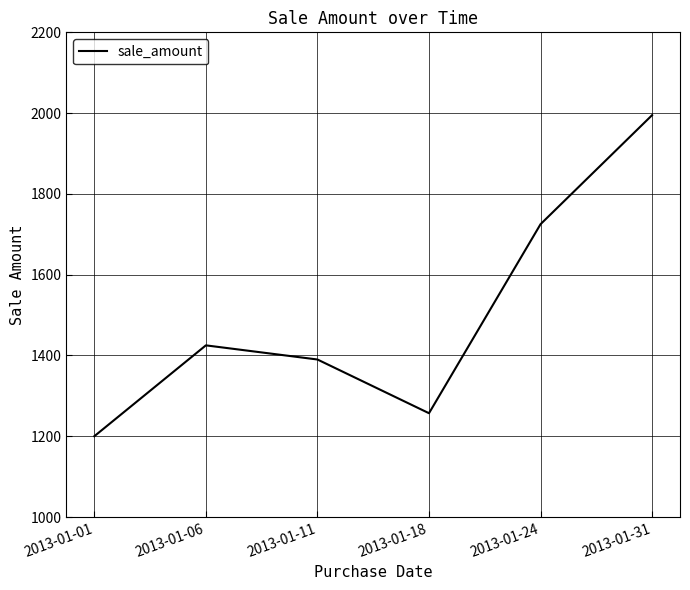

Rank the categories by value from highest to lowest.

2013-01-31, 2013-01-24, 2013-01-06, 2013-01-11, 2013-01-18, 2013-01-01